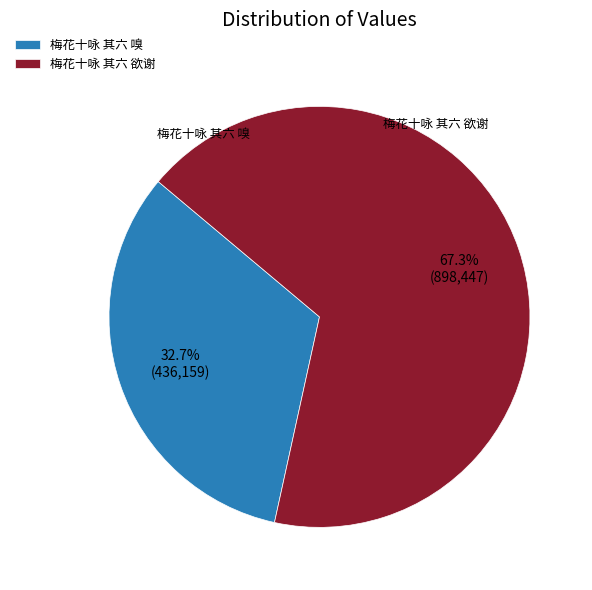

Is it true that 梅花十咏 其六 欲谢 is 67% of the pie?

True